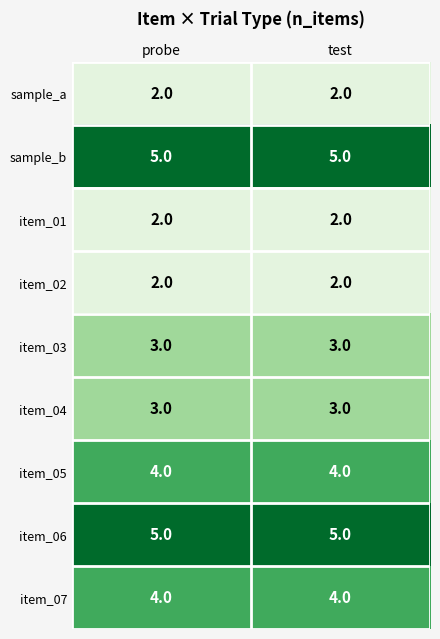

The value of sample_b at probe is 5. True or false?

True